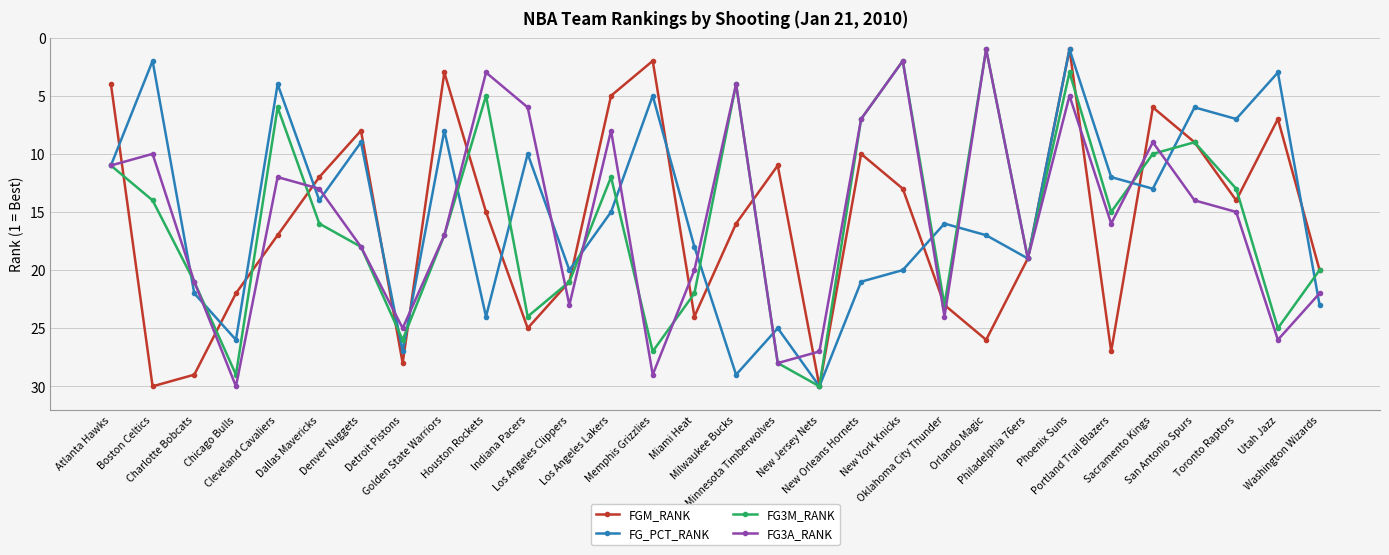

What is the greatest value displayed?

30